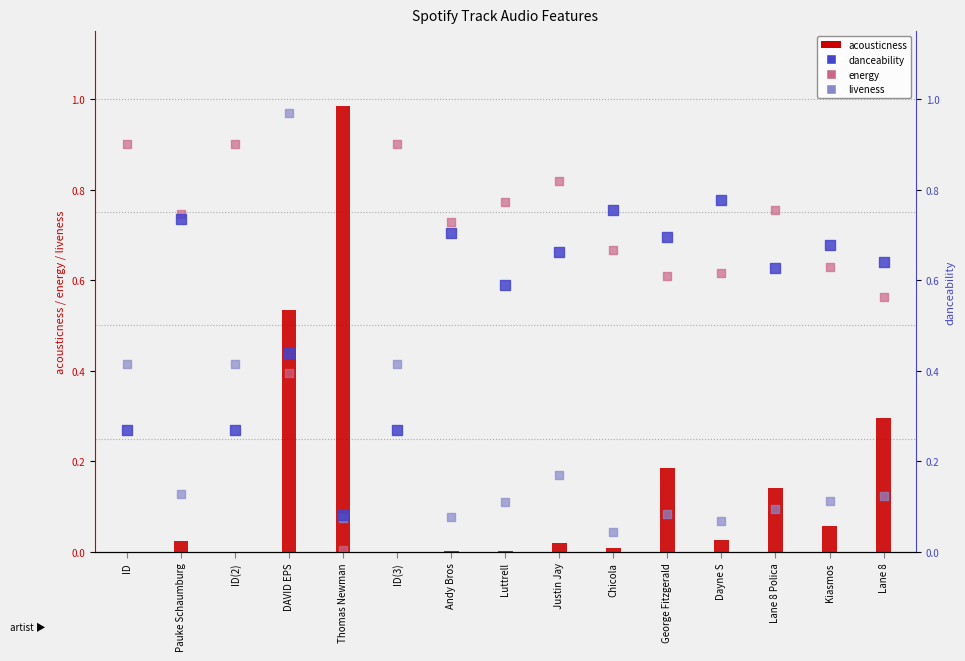

What are all the series names shown in the legend?

acousticness, energy, liveness, danceability